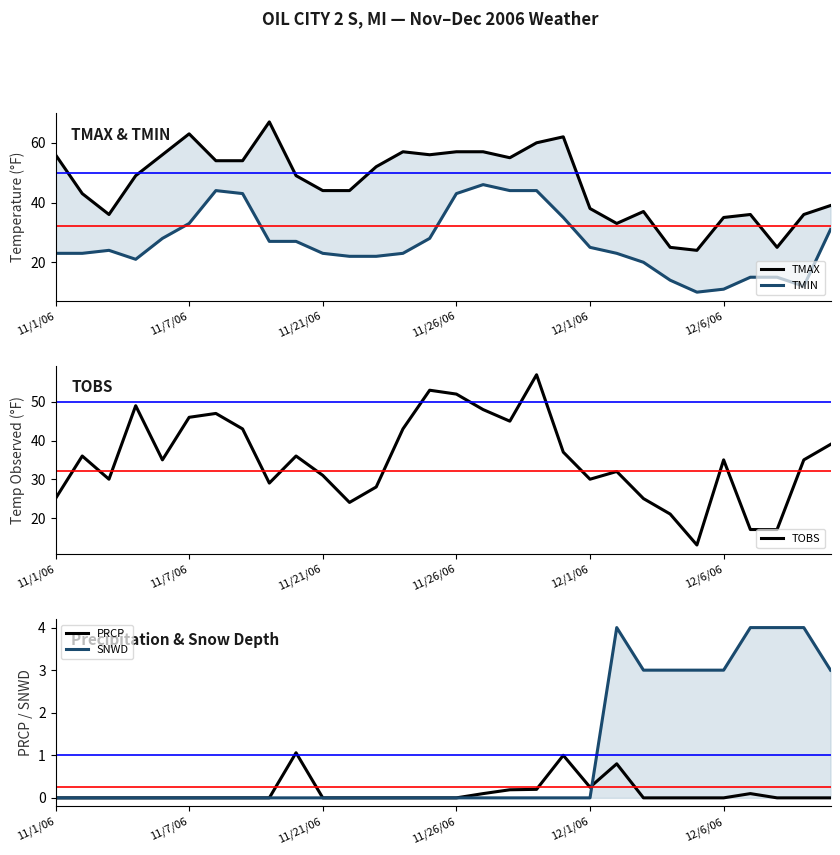

True or false: TMAX and TMIN intersect in this chart.

False